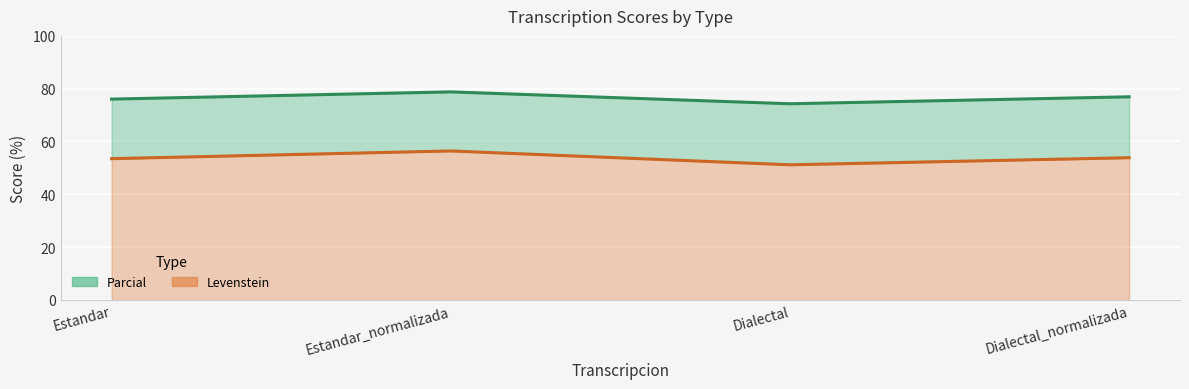

At how many categories does at least one series exceed 61?

4